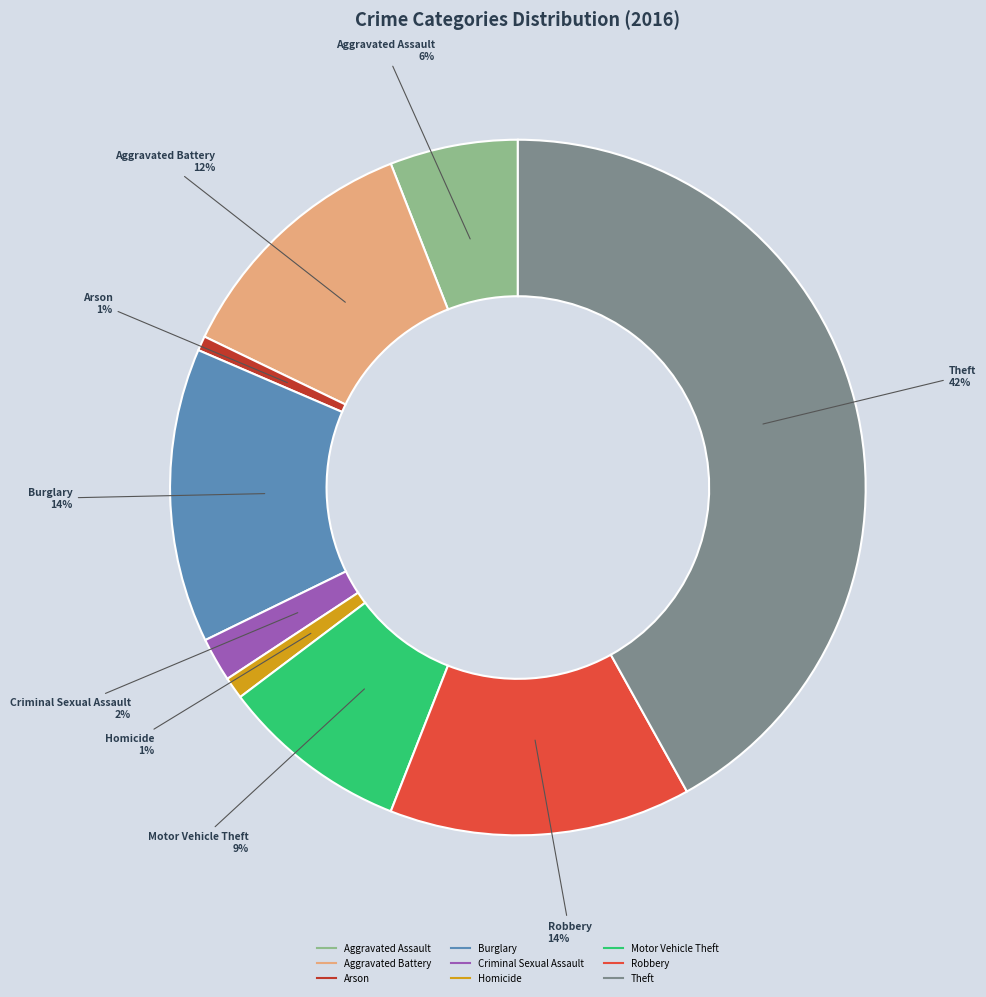

What is the largest slice in the pie chart?

Theft